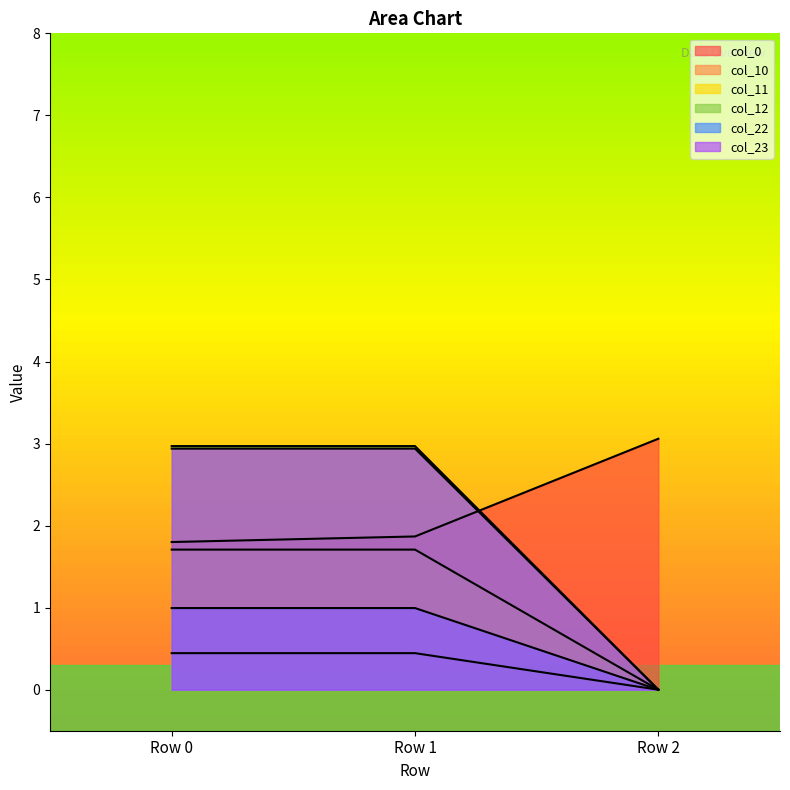

Reading left to right, list all the values displayed in this chart.

Row 1: 1.8	0.4	1.7	3.0	1.0	2.9
Row 2: 1.9	0.4	1.7	3.0	1.0	2.9
Row 3: 3.1	0.0	0.0	0.0	0.0	0.0